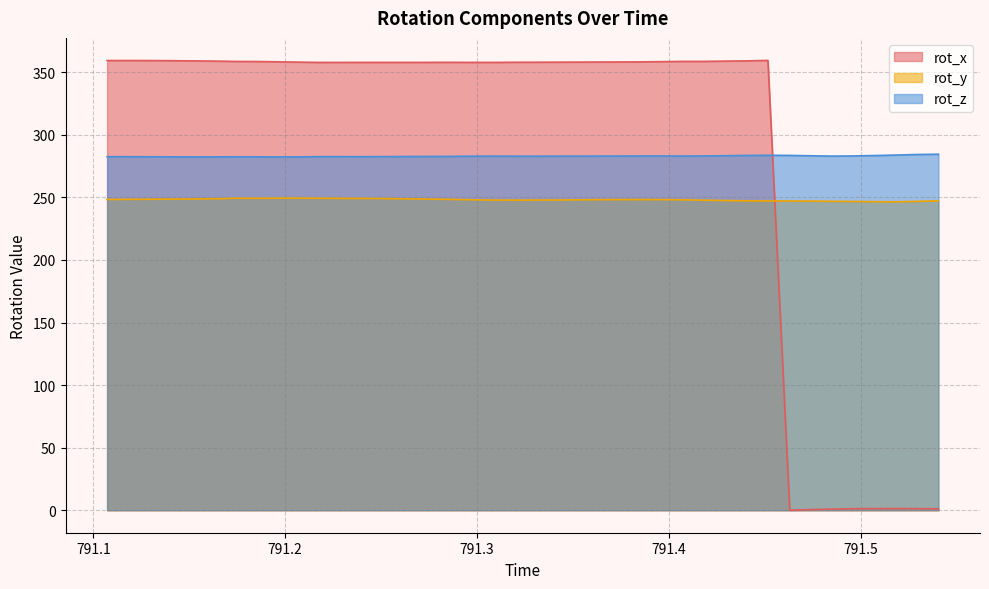

Rank the series by their maximum value, from lowest to highest.

rot_y, rot_z, rot_x